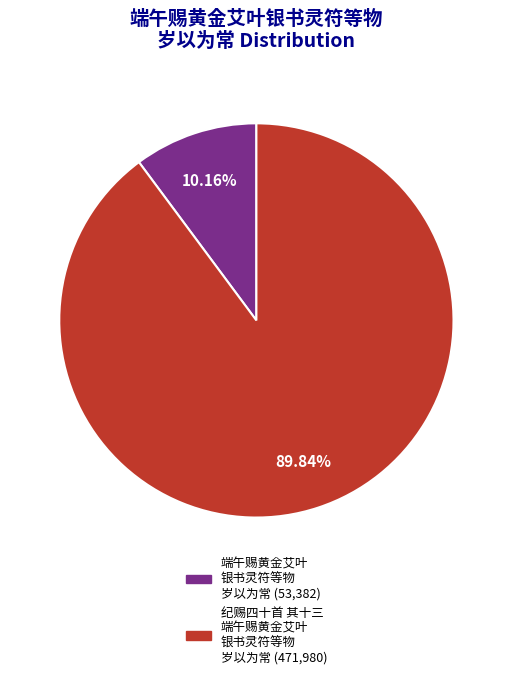

Is there any slice that represents more than half of the pie?

Yes